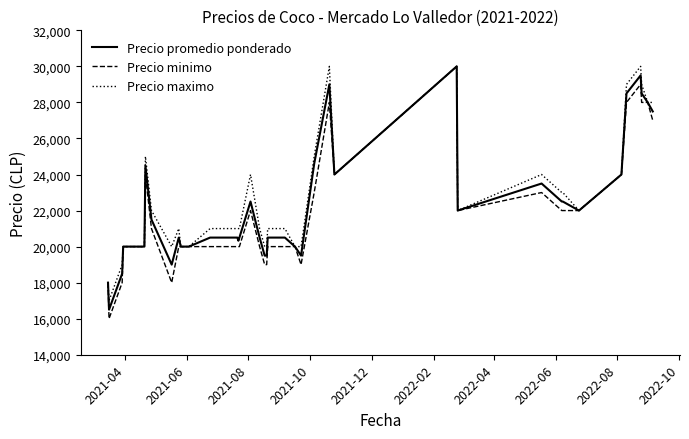

Which series has the largest total across all categories?

Precio maximo